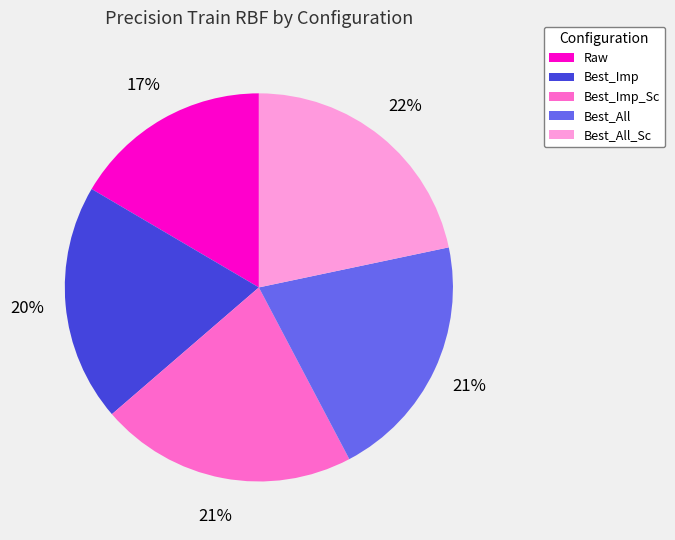

How many slices are in this pie chart?

5